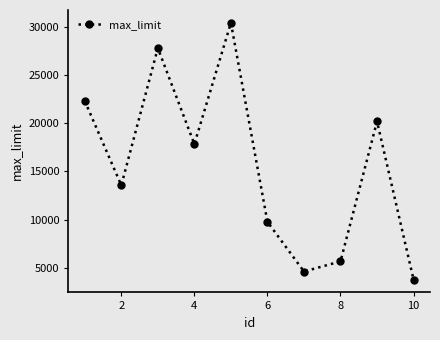

How many lines are shown in the chart?

1